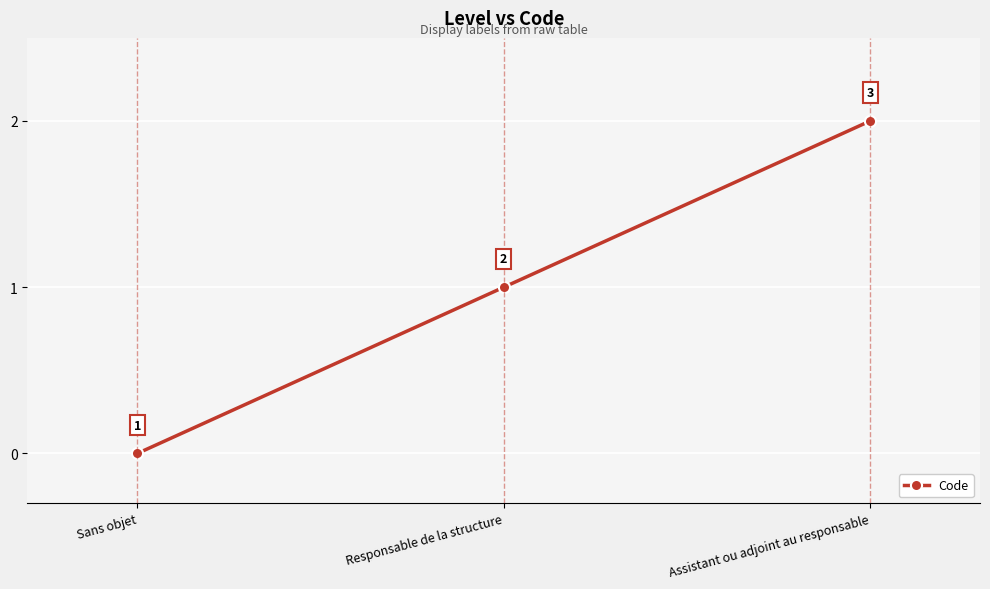

At which category does the chart reach its peak across all series?

Assistant ou adjoint au responsable